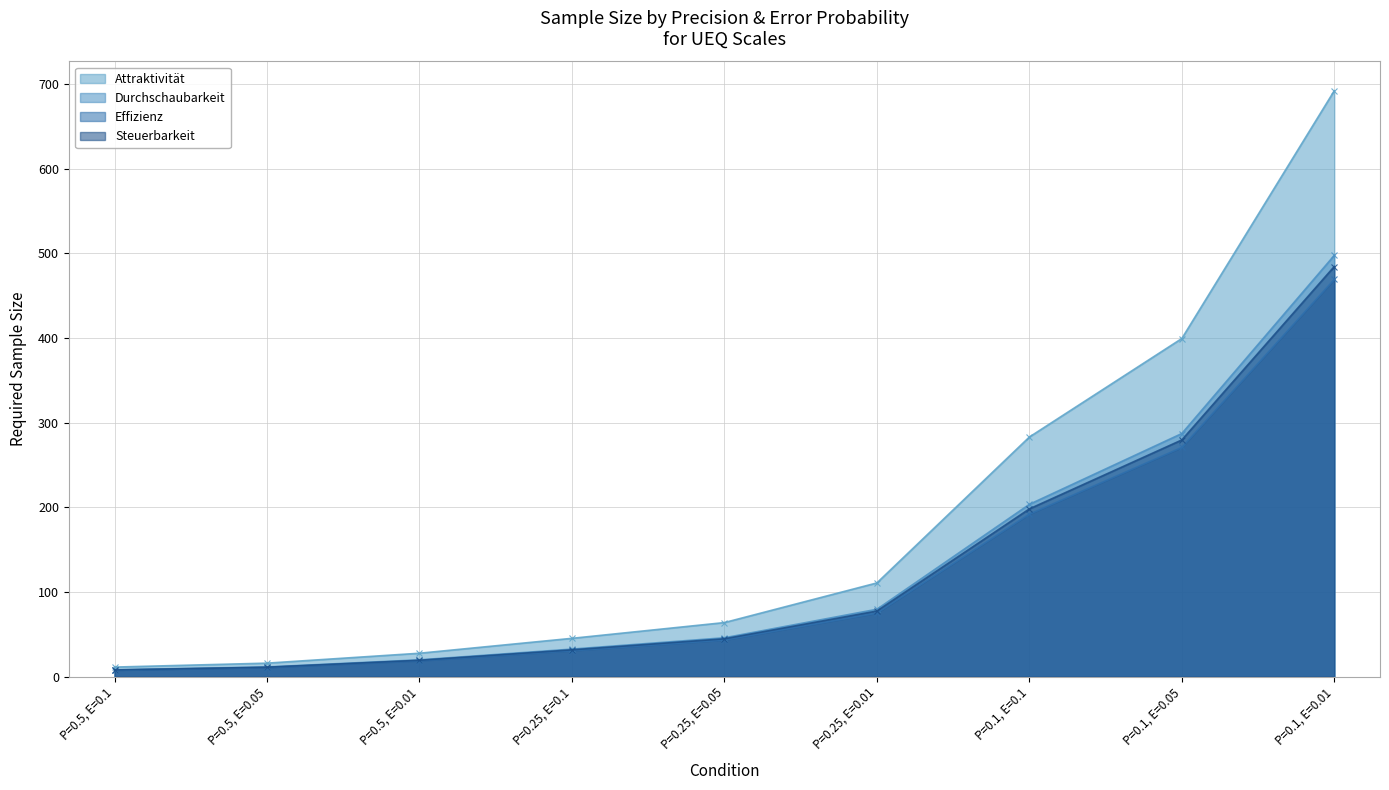

Between P=0.1, E=0.05 and P=0.1, E=0.1, which is larger?

P=0.1, E=0.05